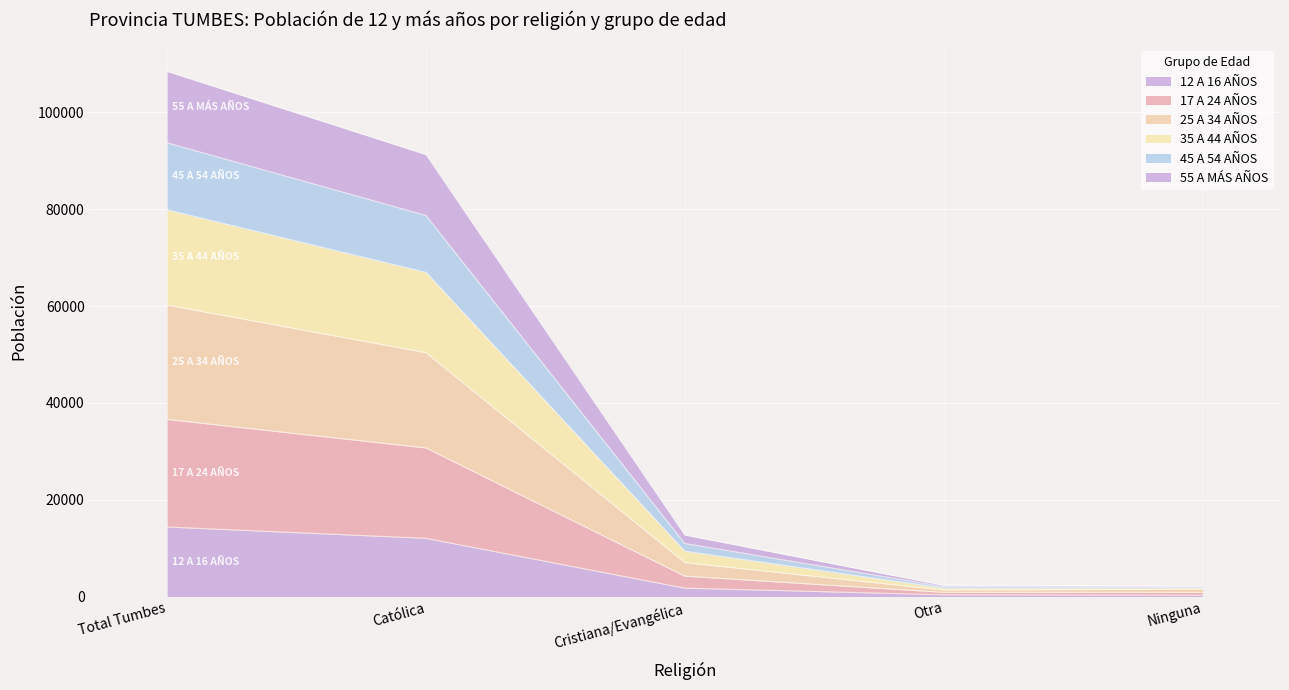

What is the approximate value of 12 A 16 AÑOS at Ninguna, to the nearest 100?

300